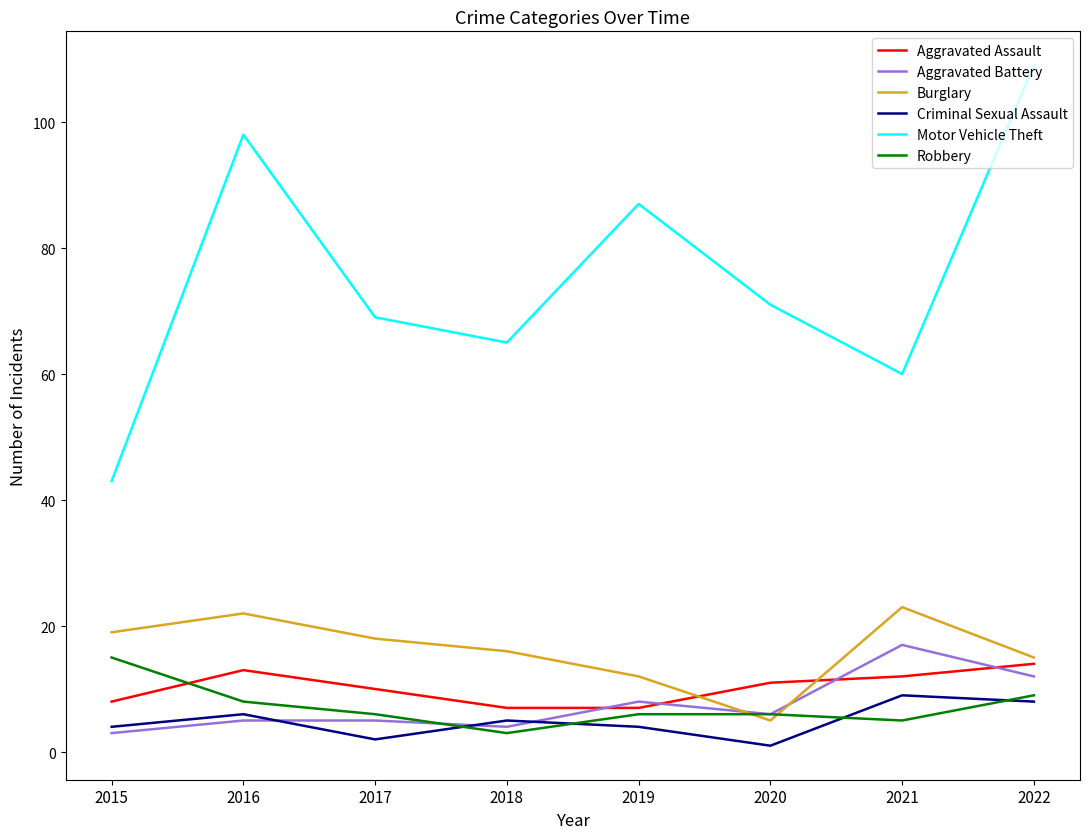

Which series has the largest range (max minus min)?

Motor Vehicle Theft